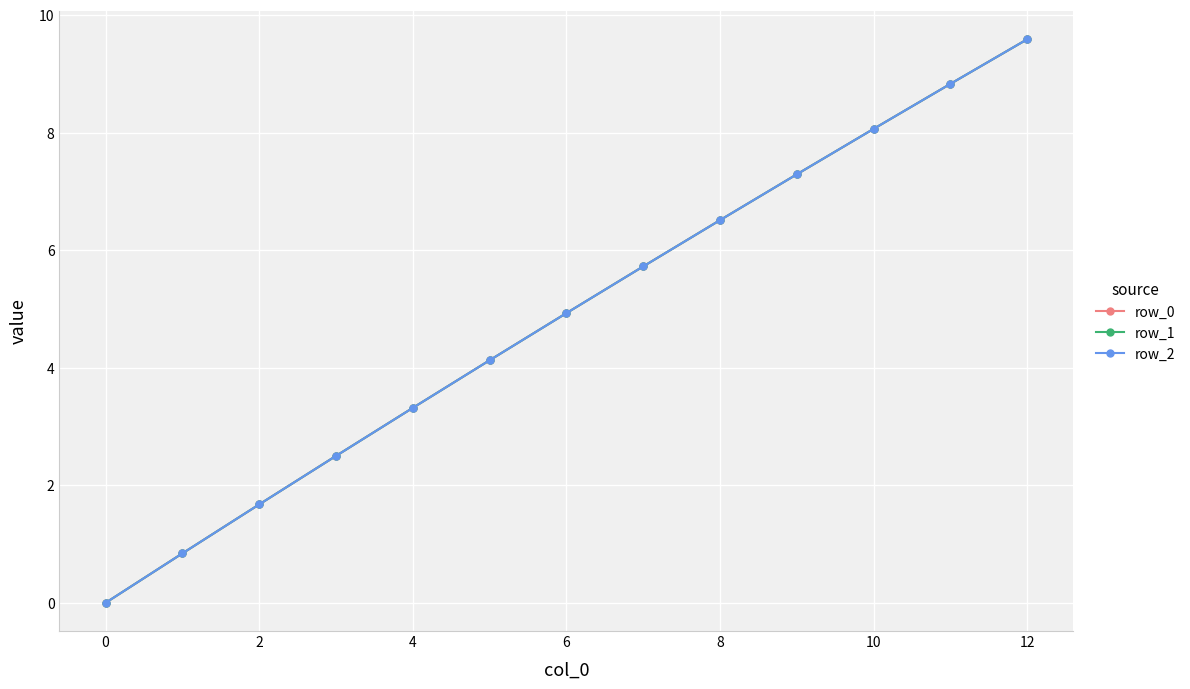

Which series ends up on top after the final intersection of row_2 and row_0?

row_2